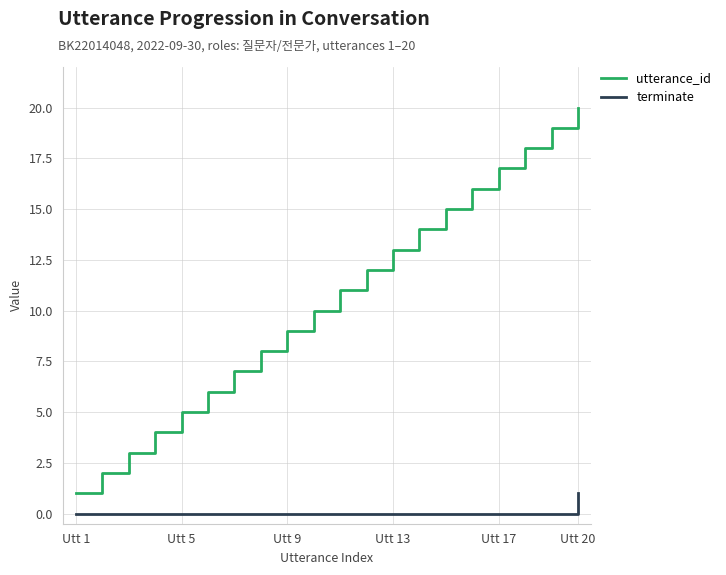

Which series has the widest spread of values?

utterance_id